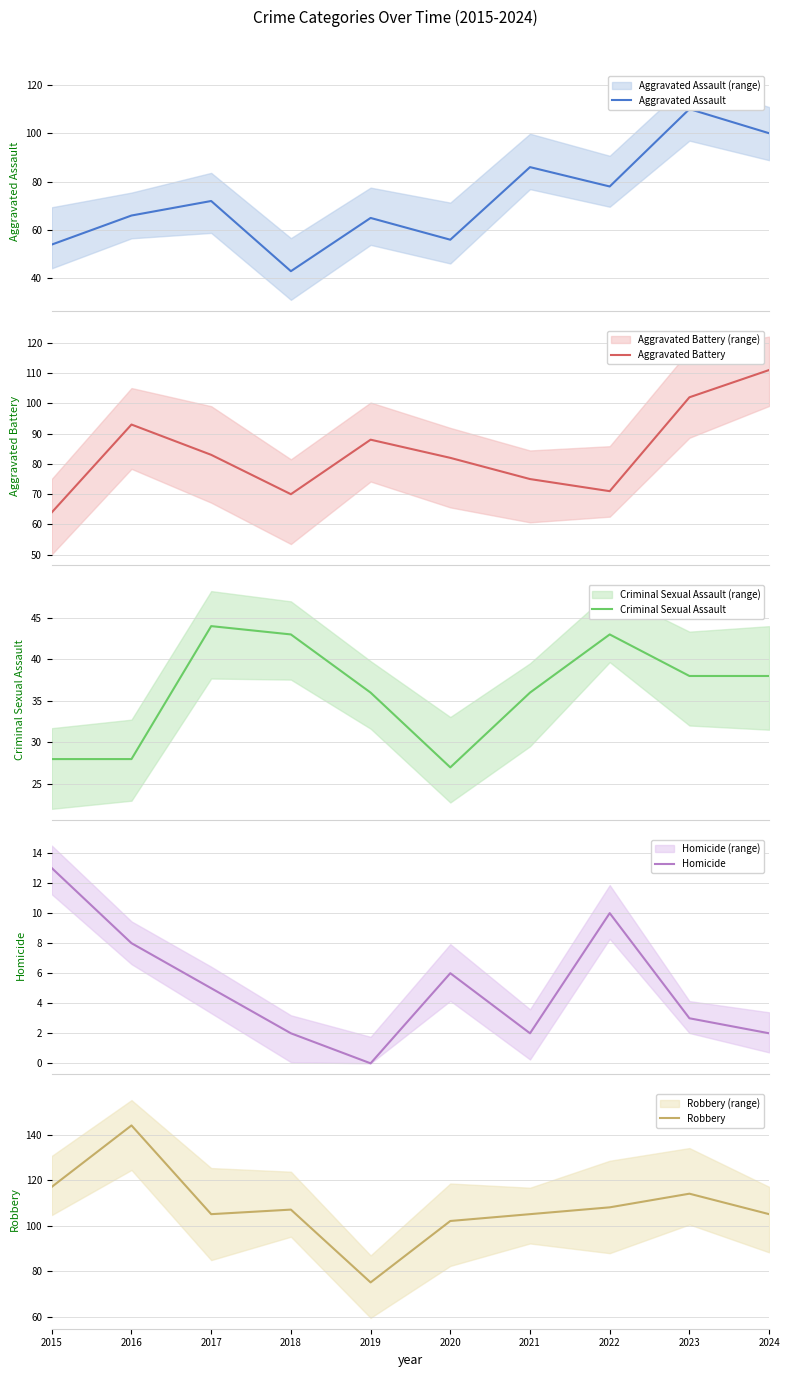

Which label corresponds to the largest value in the chart?

2016